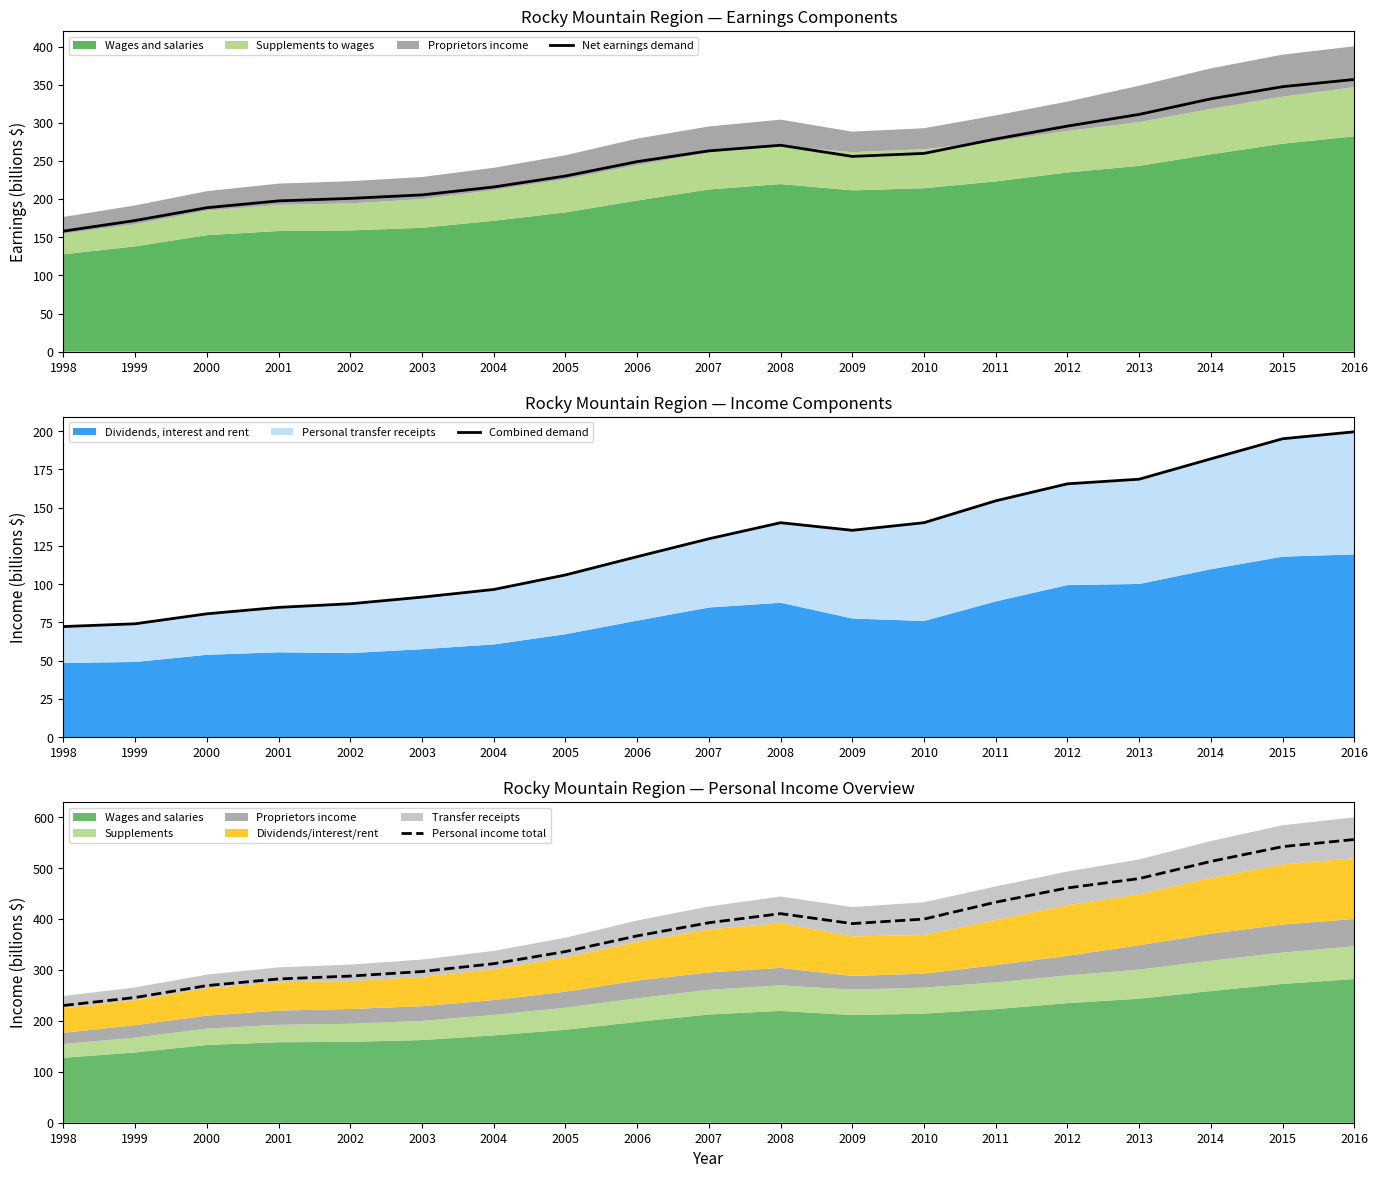

How many lines are shown in the chart?

3